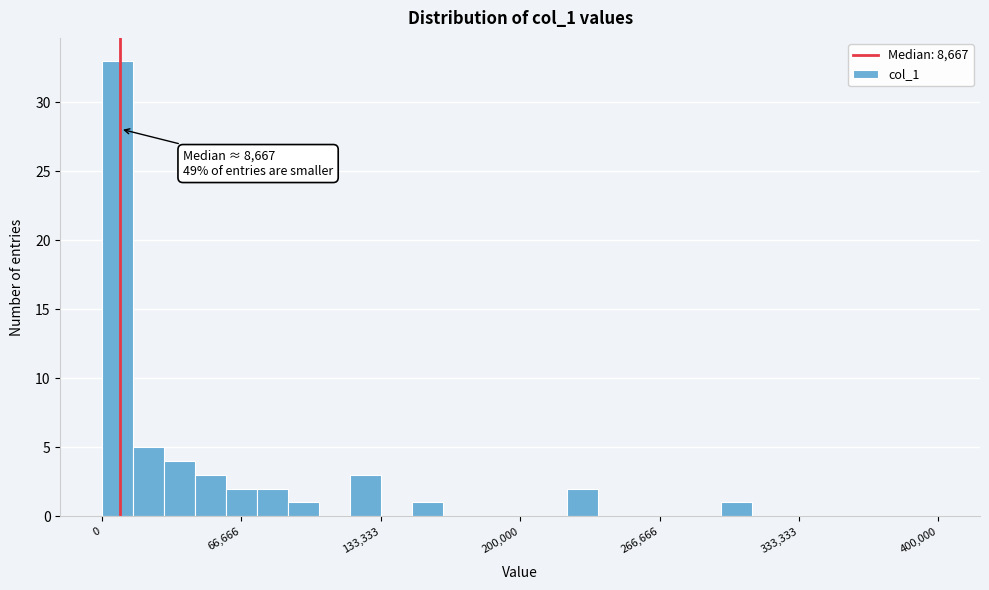

Read against the x-axis, roughly where is the centre of the tallest bar?

10000